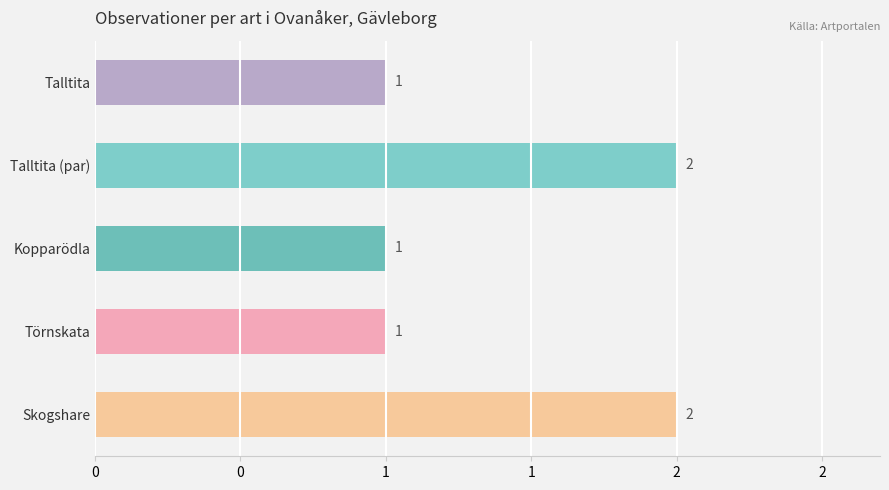

What is the difference between the maximum and minimum values?

1